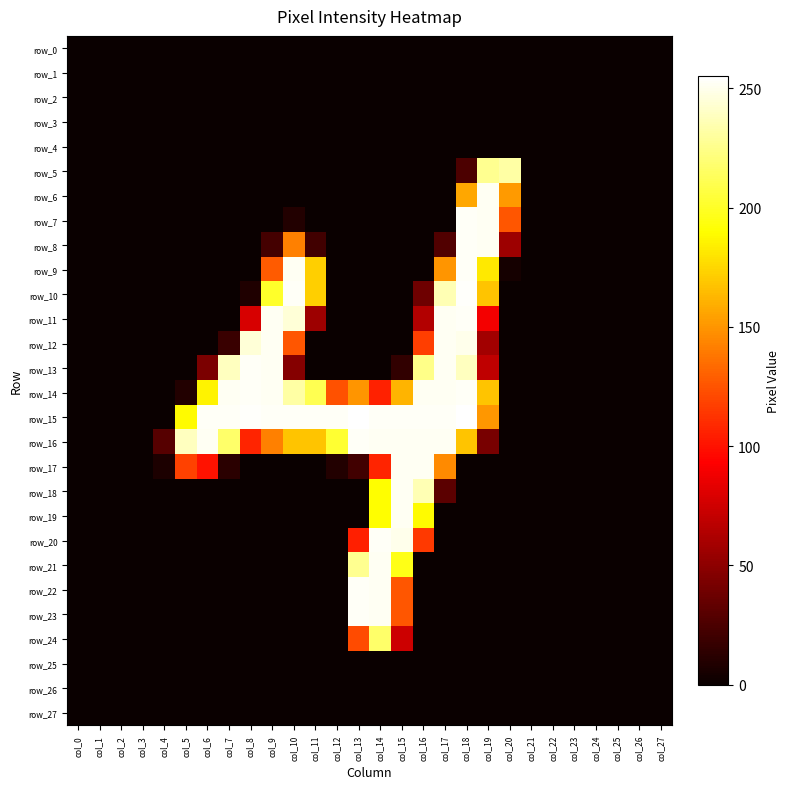

Which category has the highest value in the row_3 series?

col_0